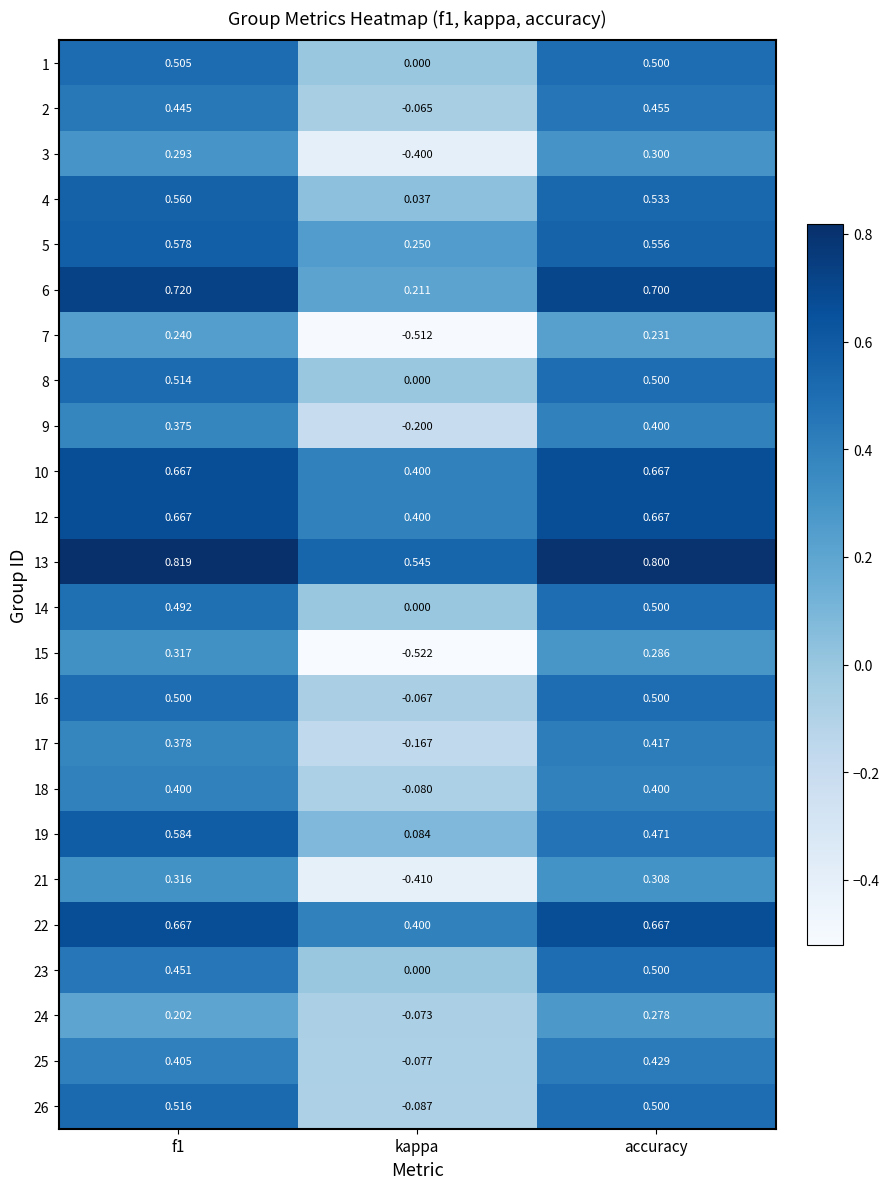

How many data points in 23 are above 0?

2